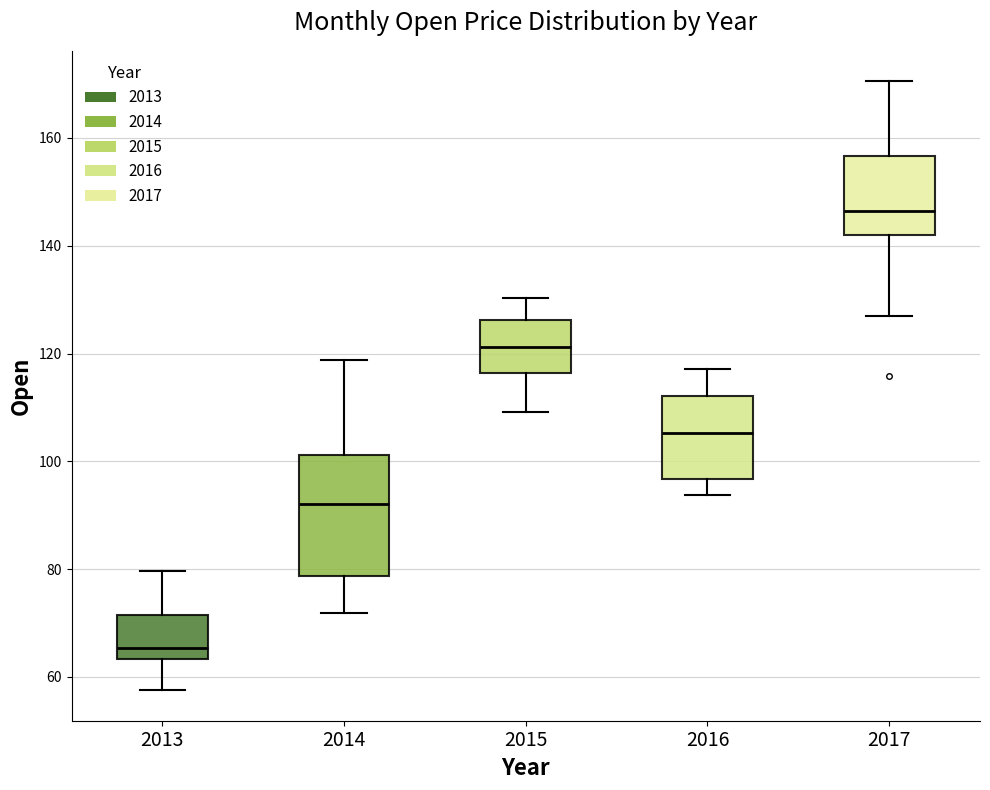

Which box's median line is the highest?

2017